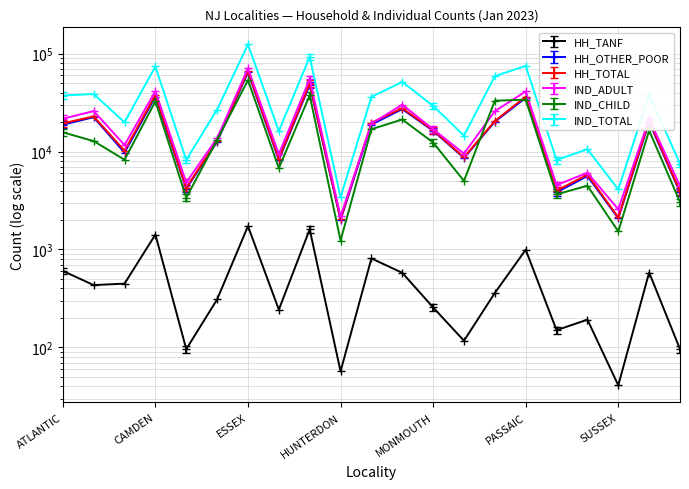

Is it true that HH_TOTAL equals 9755 at SOMERSET?

False